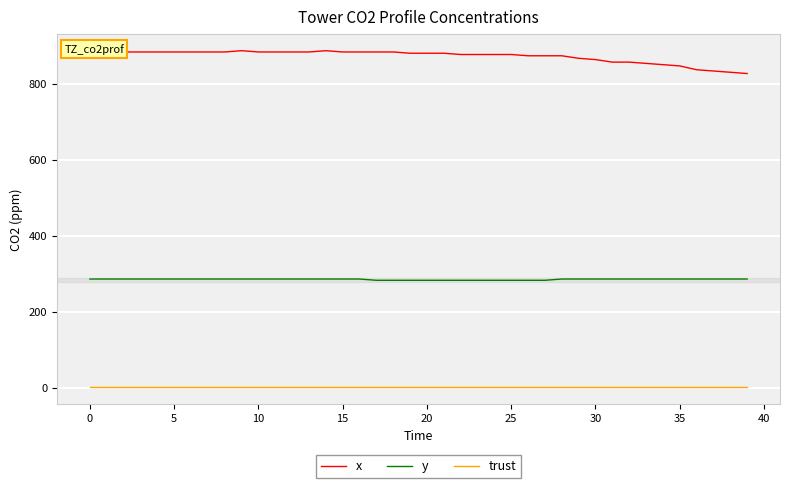

What is the difference between the maximum and minimum values in the x series?

60.0